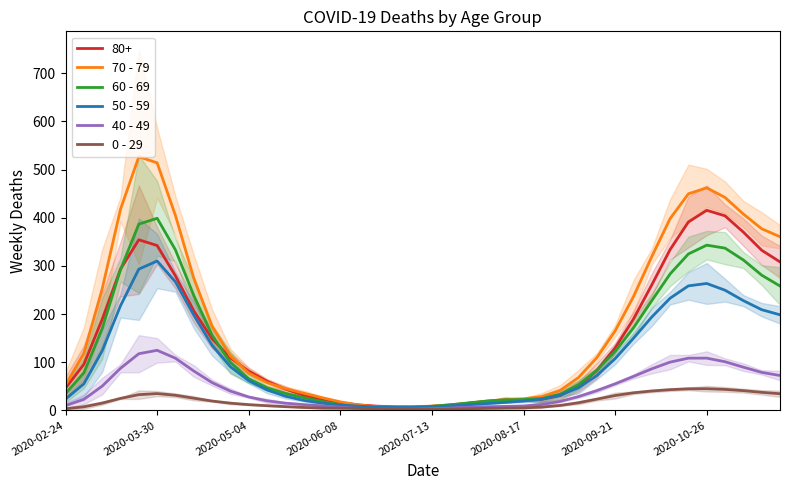

What is the difference between the second highest and second lowest values in the 40 - 49 series?

115.0